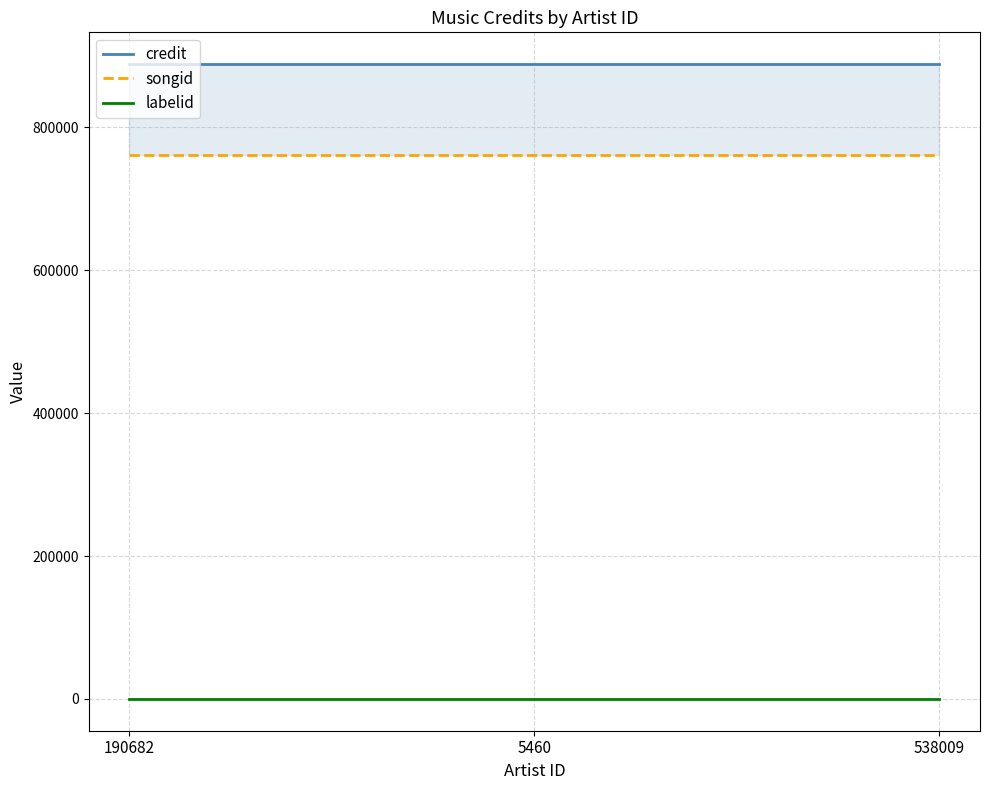

The value of labelid at 5460 is -1. True or false?

False